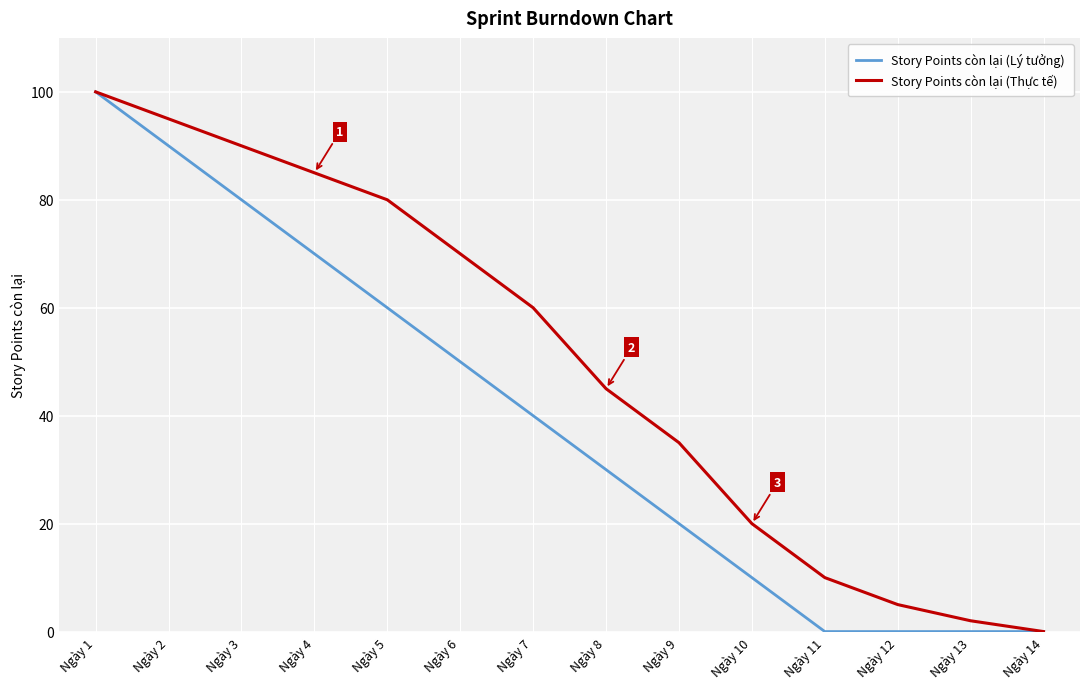

True or false: Story Points còn lại (Thực tế) has more than 1 interior local peaks.

False